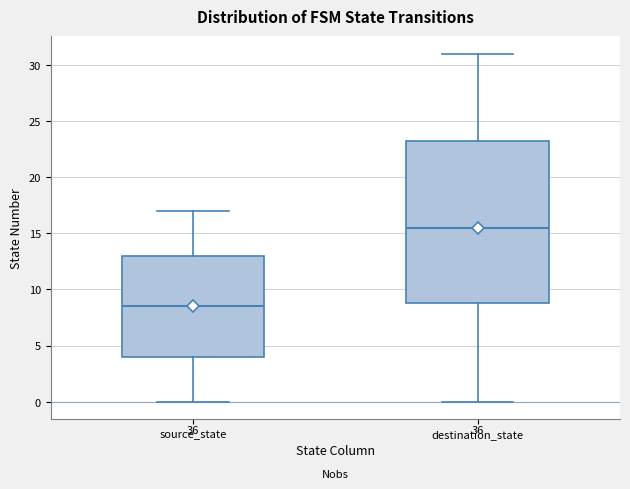

Reading left to right, read every box against the y-axis: the position of its median line, the range the box covers, and the ends of its whiskers. The values are not printed on the chart, so give them approximately, as read against the axis.

source_state: median 8.5, box 4.0 to 13.0, whiskers 0.0 to 17.0
destination_state: median 15.5, box 9.0 to 23.5, whiskers 0.0 to 31.0